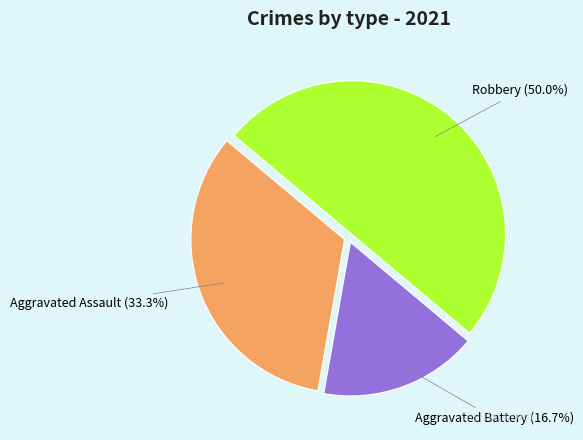

To the nearest percent, what is the difference between the largest and smallest slice percentages?

33%